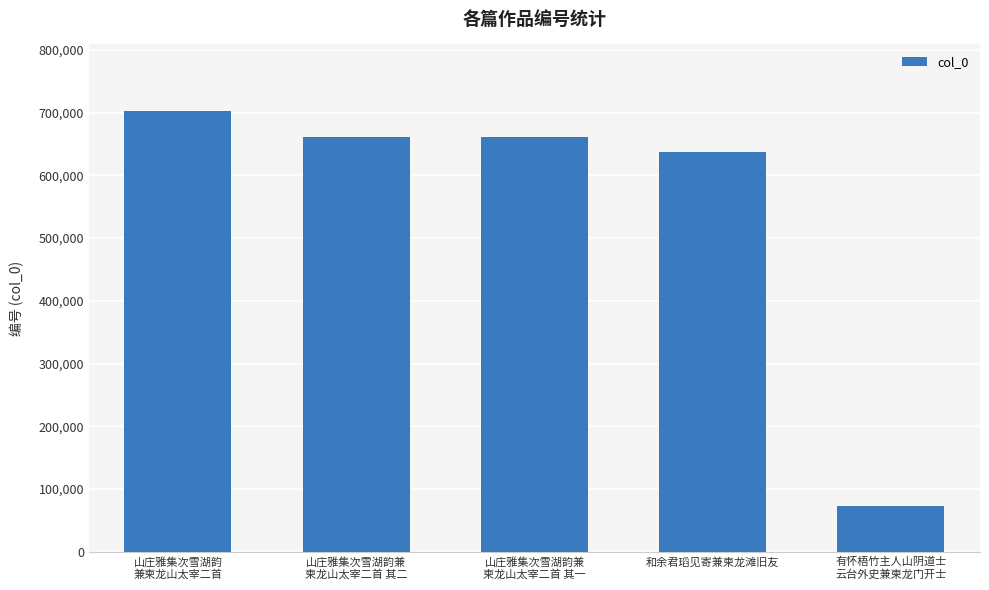

Are the bars grouped side by side (vs. stacked)?

No